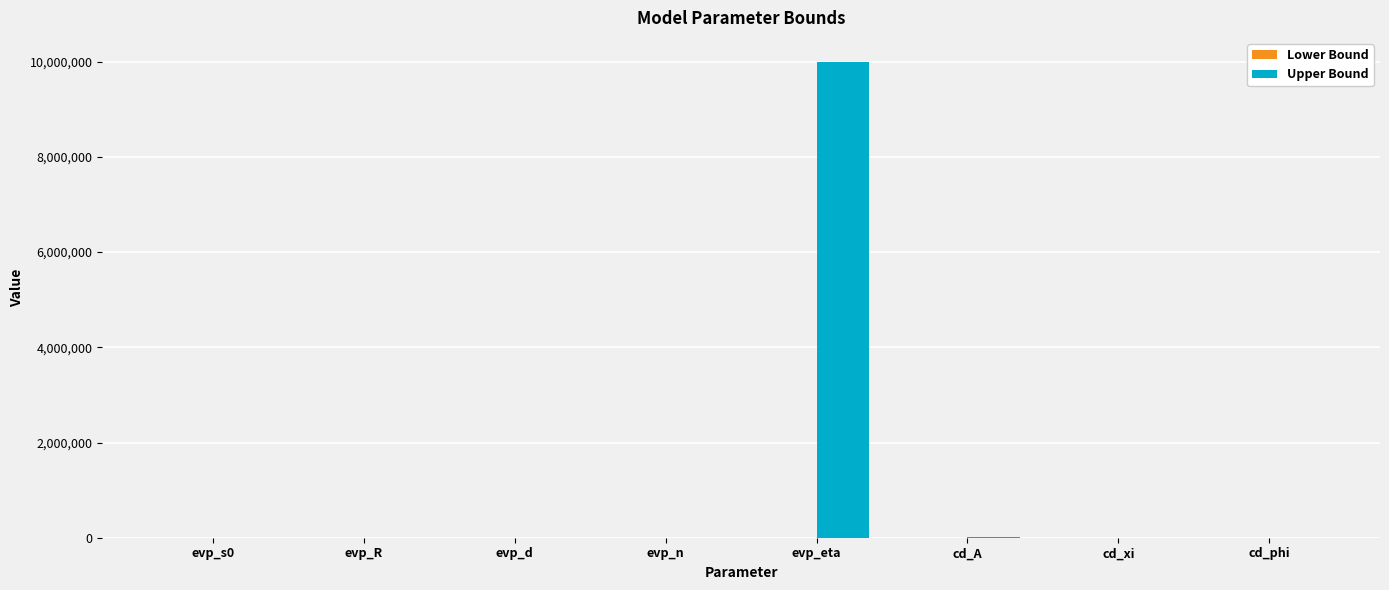

Are the bars grouped side by side (vs. stacked)?

No